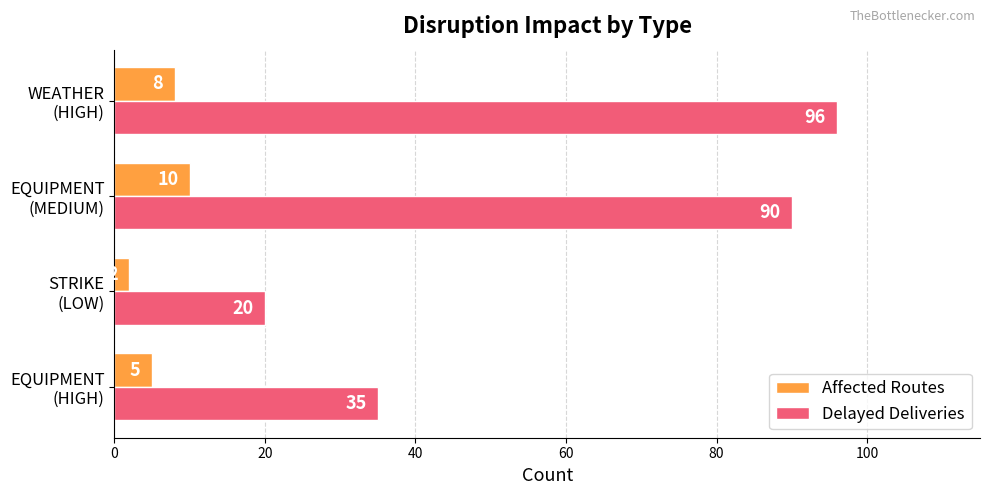

What is the lowest value of the Delayed Deliveries series?

20